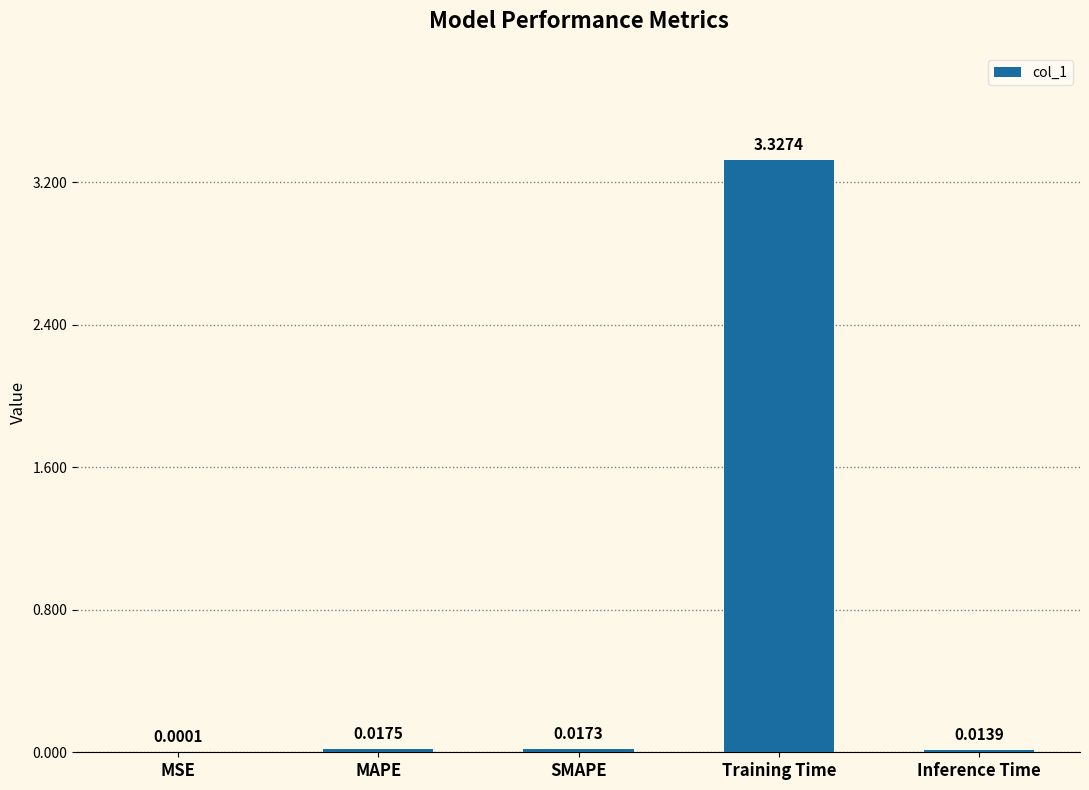

Which label corresponds to the largest value in the chart?

Training Time